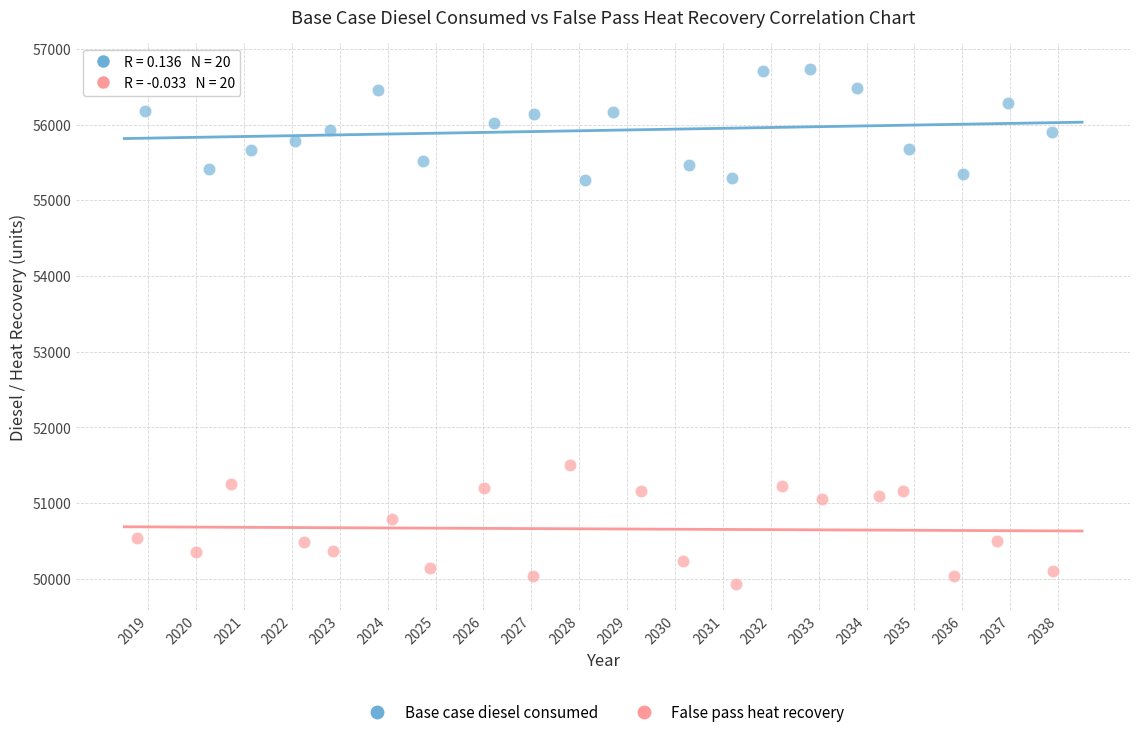

Which series contains the highest Y value?

Base case diesel consumed